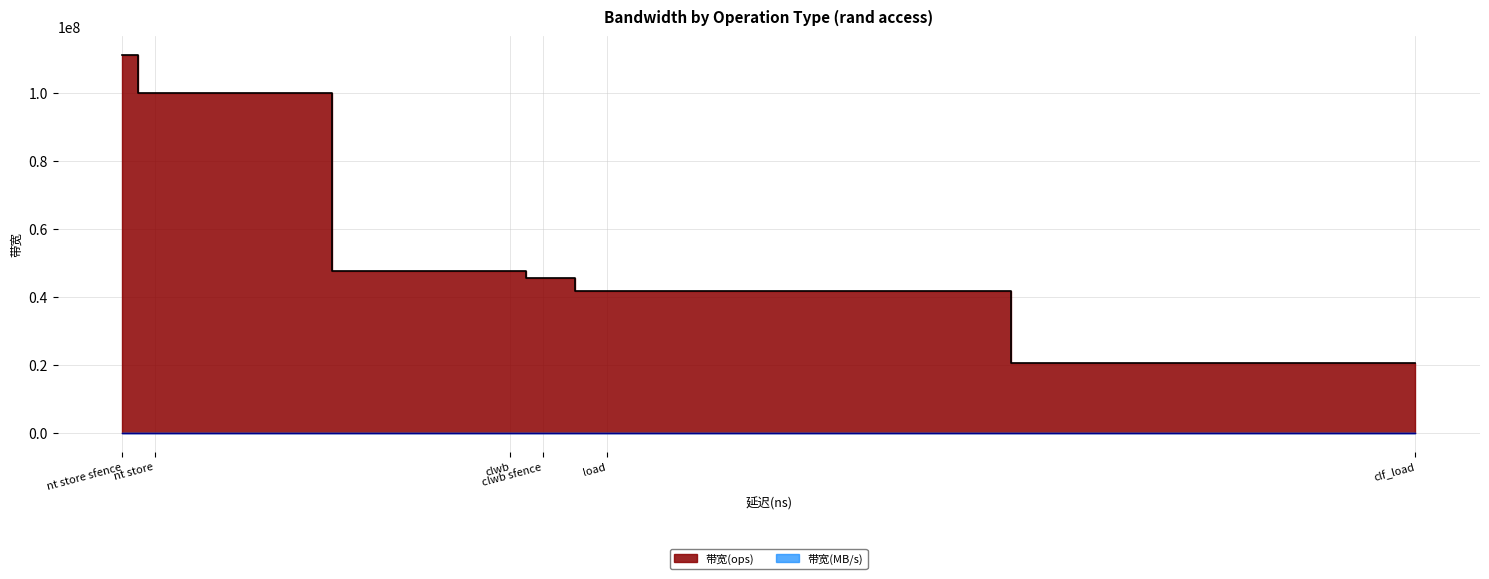

What is the difference between the 带宽(MB/s) values at load and nt store sfence?

4445